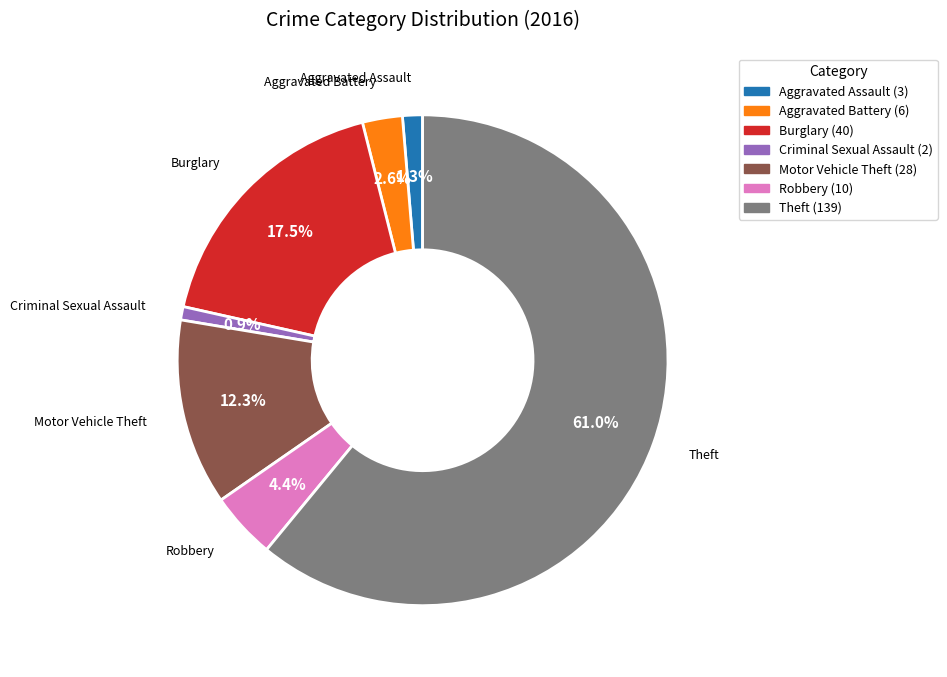

Does any single category account for the majority?

Yes